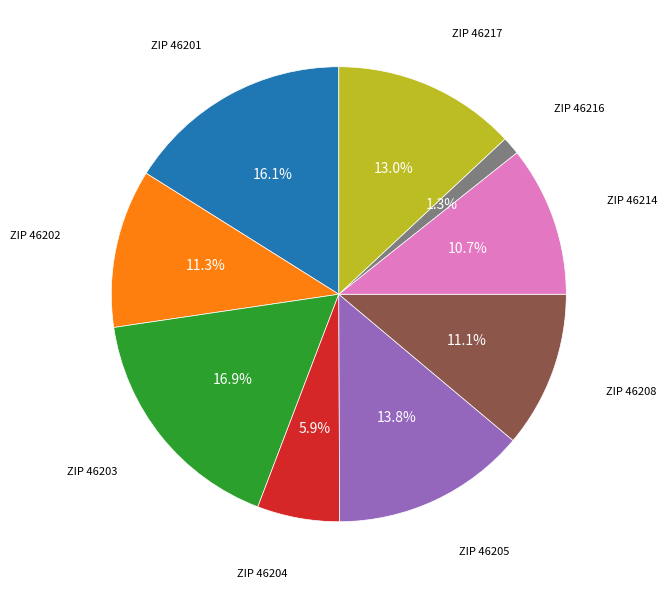

Is there a majority slice in this chart?

No